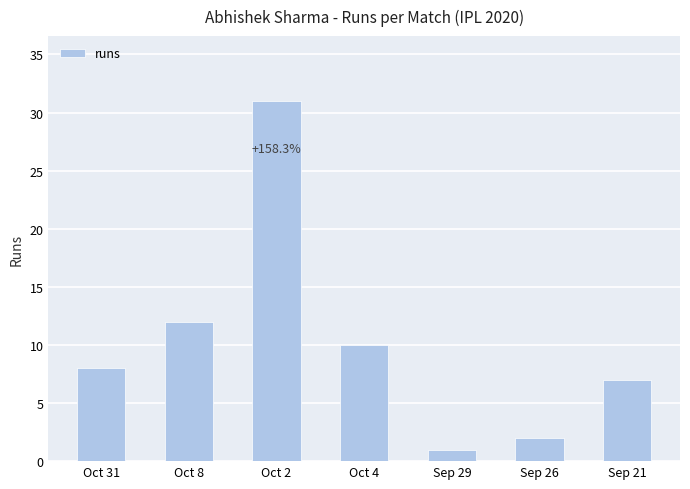

What is the difference between the maximum and minimum values?

30